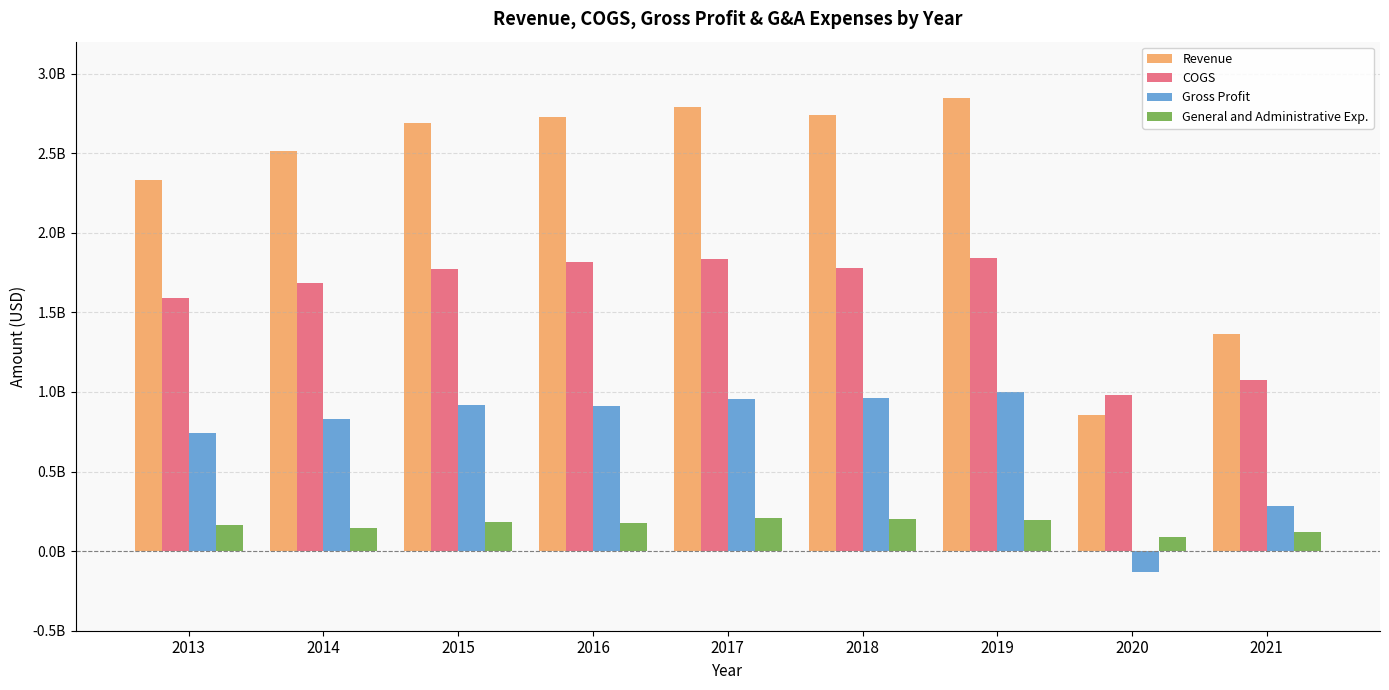

Are the bars grouped side by side (vs. stacked)?

Yes